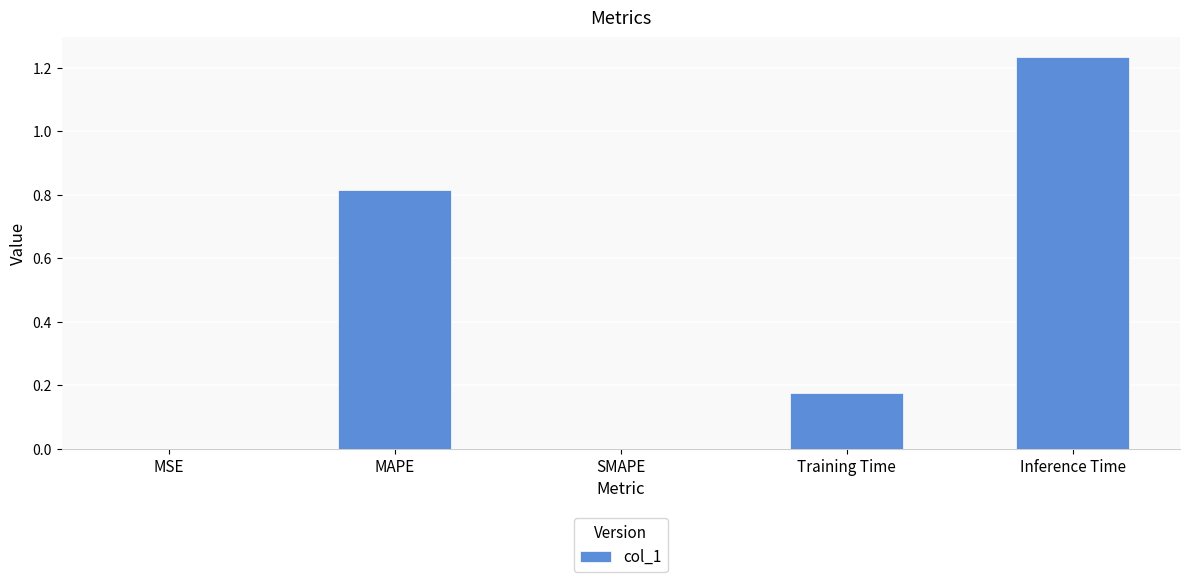

What is the sum of all values?

2.2